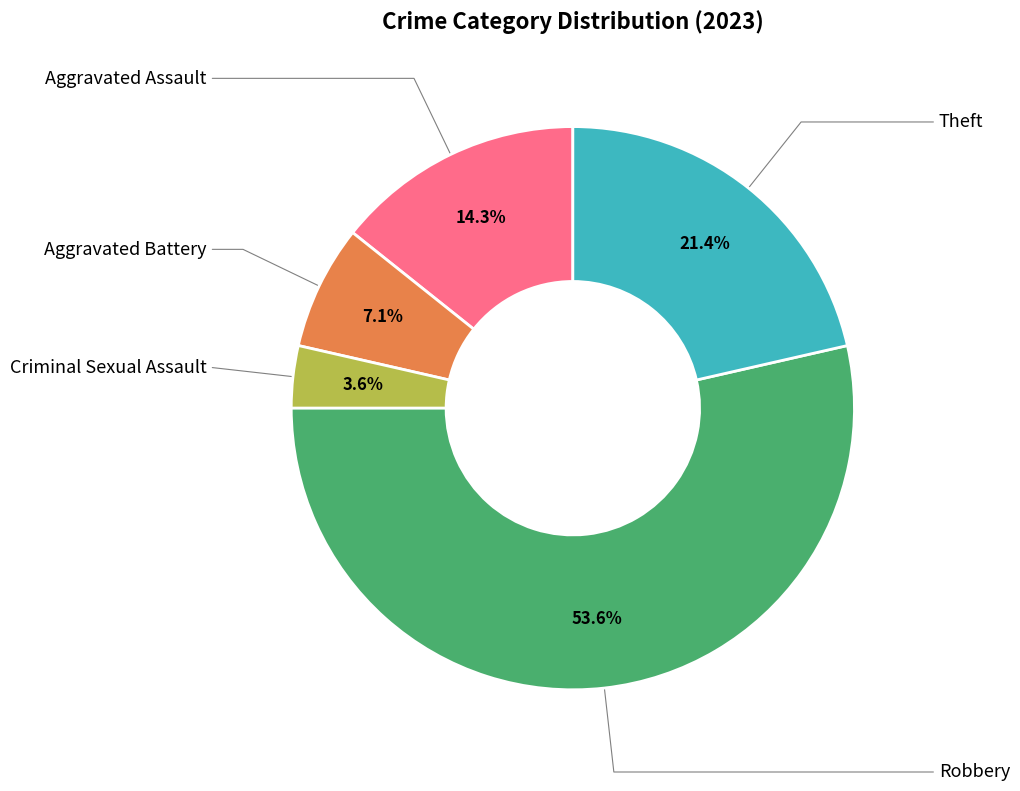

Is there a majority slice in this chart?

Yes